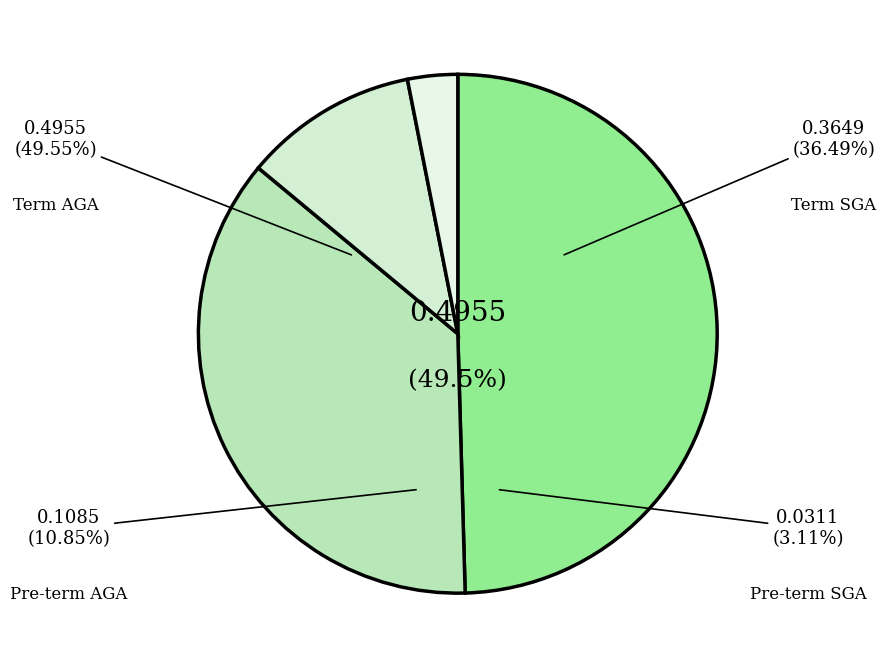

Between Pre-term SGA and Pre-term AGA, which is larger?

Pre-term AGA